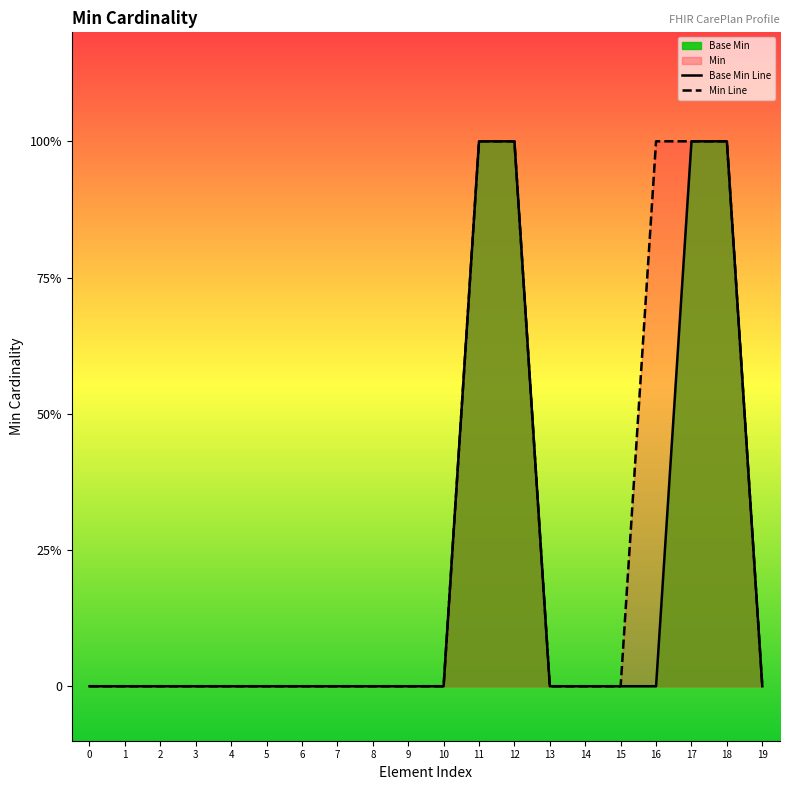

Rank the categories by Base Min Line value from highest to lowest.

11, 12, 17, 18, 0, 1, 2, 3, 4, 5, 6, 7, 8, 9, 10, 13, 14, 15, 16, 19